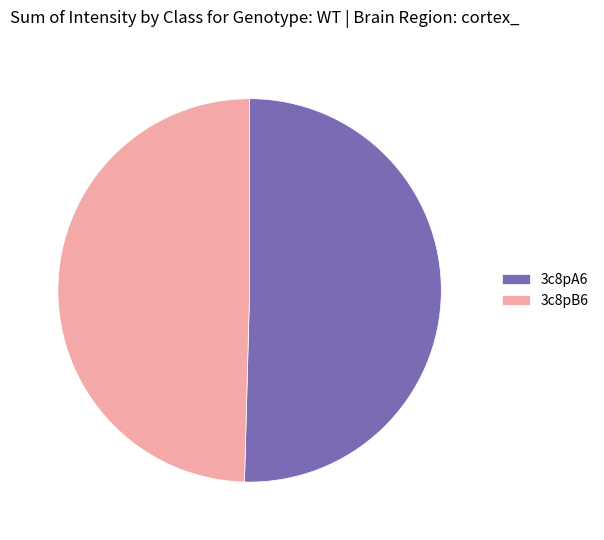

Which slice is the smallest?

3c8pB6